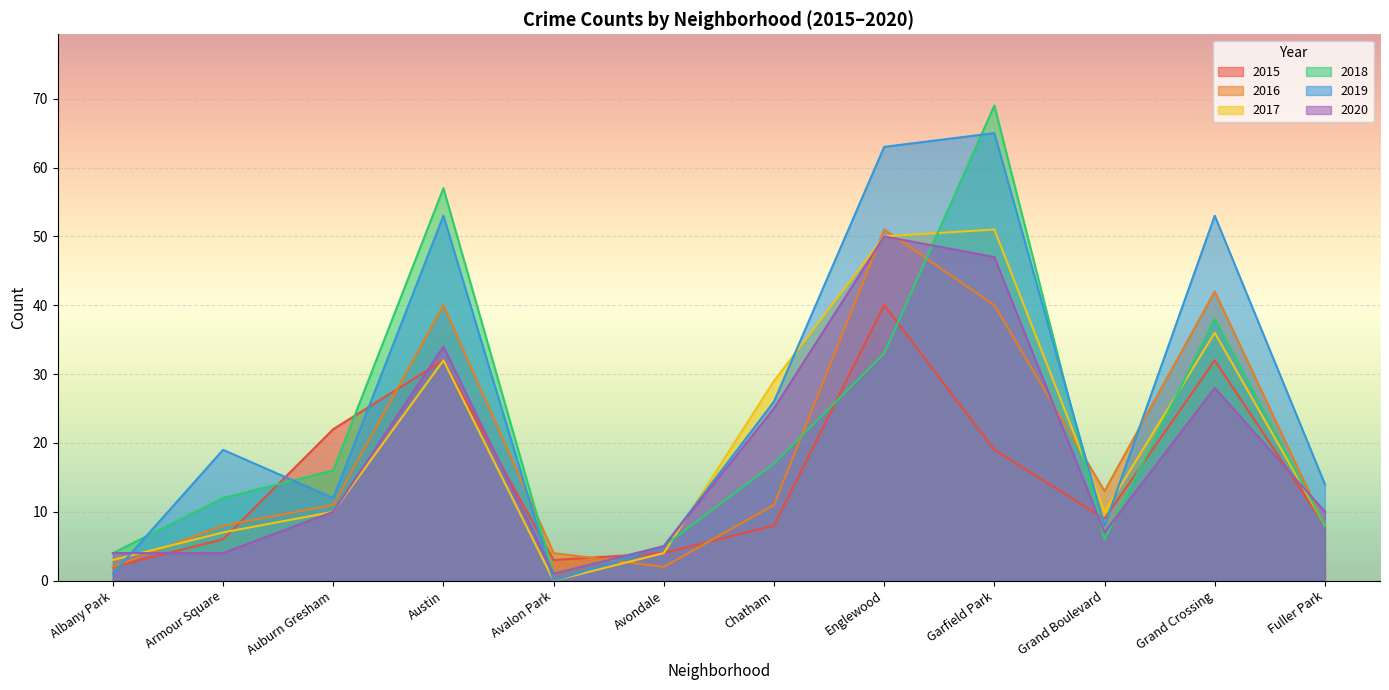

Which series has the largest total across all categories?

2019